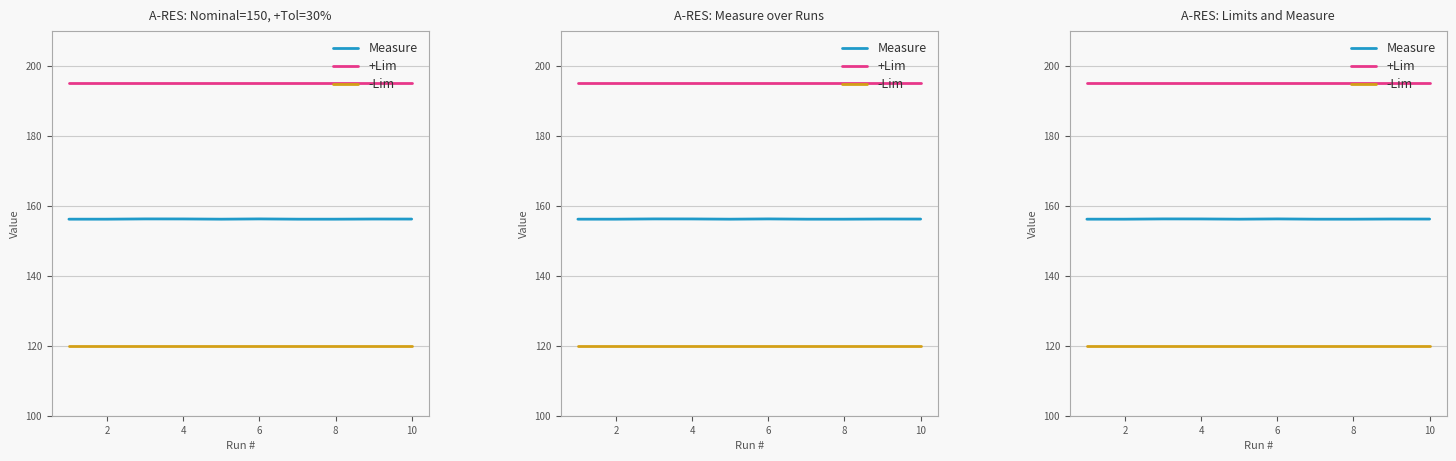

Reading left to right, list all the values displayed in this chart.

Measure: 156.2	156.2	156.2	156.2	156.2	156.2	156.2	156.2	156.2	156.2
+Lim: 195.0	195.0	195.0	195.0	195.0	195.0	195.0	195.0	195.0	195.0
-Lim: 120.0	120.0	120.0	120.0	120.0	120.0	120.0	120.0	120.0	120.0